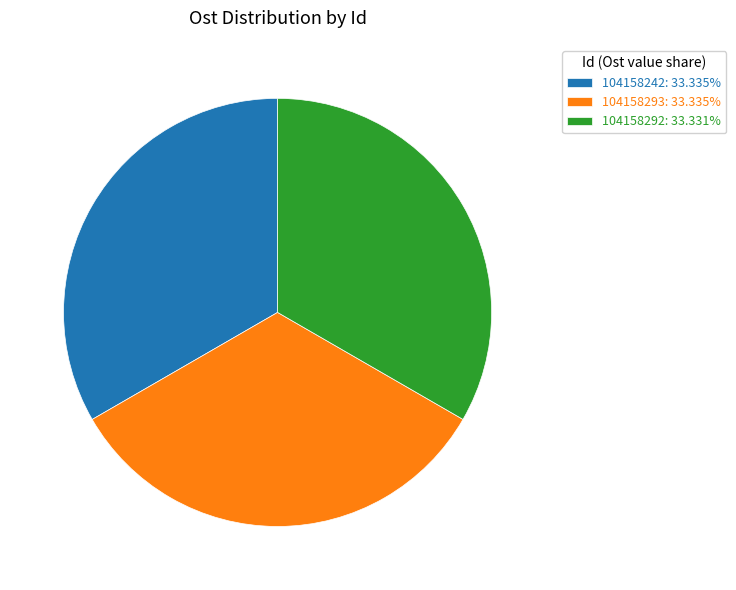

Do 104158293: 33.335% and 104158242: 33.335% together represent more than half of the pie?

Yes